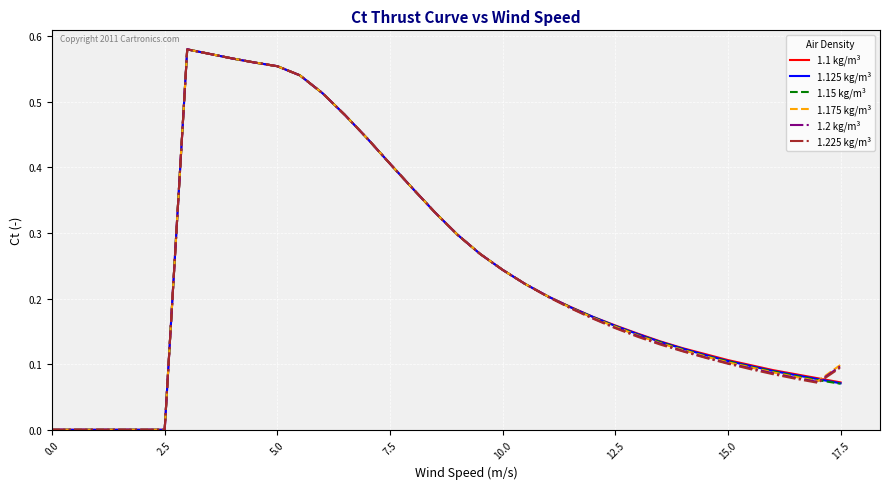

What are all the series names shown in the legend?

1.1 kg/m³, 1.125 kg/m³, 1.15 kg/m³, 1.175 kg/m³, 1.2 kg/m³, 1.225 kg/m³